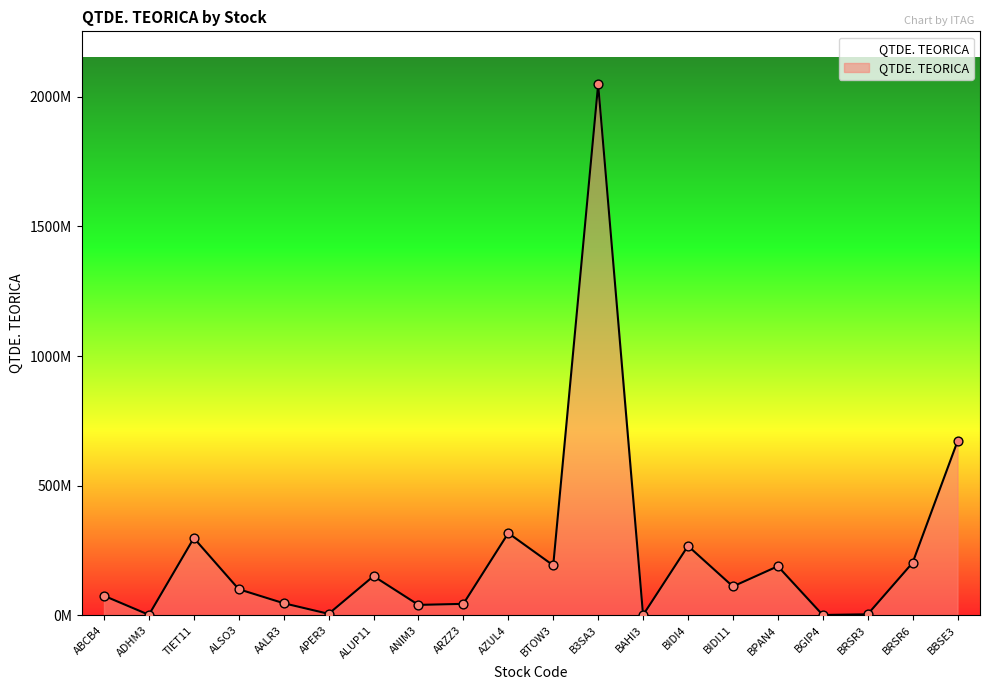

Approximately how many times larger is the value at BIDI4 compared to BPAN4?

1.4